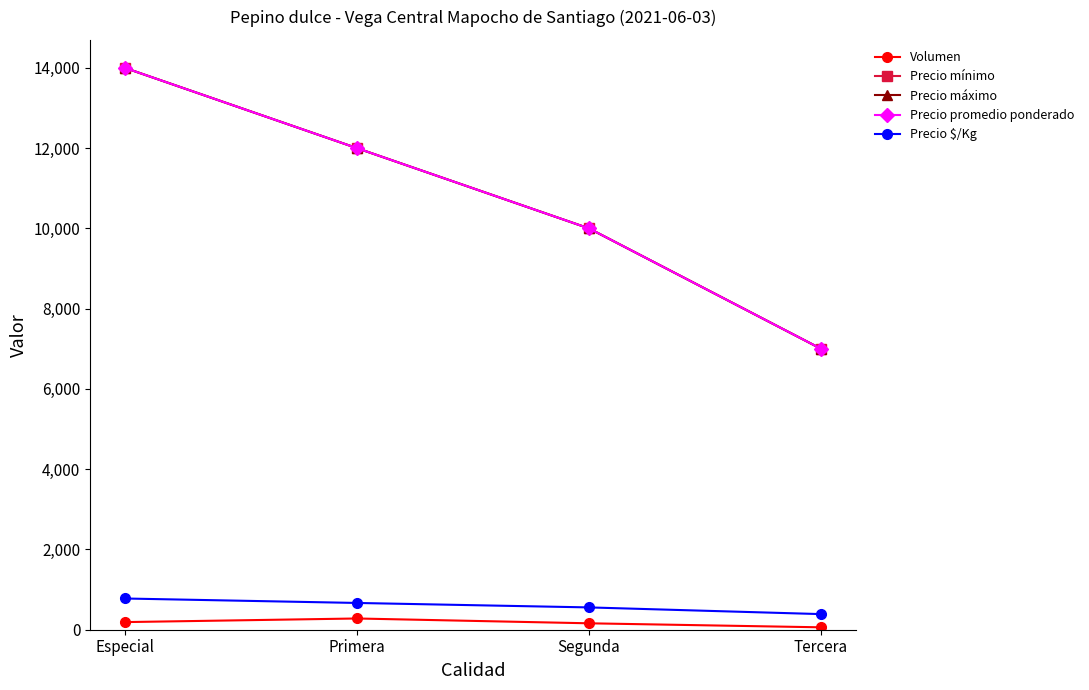

What is the label of the 4th point from the right?

Especial